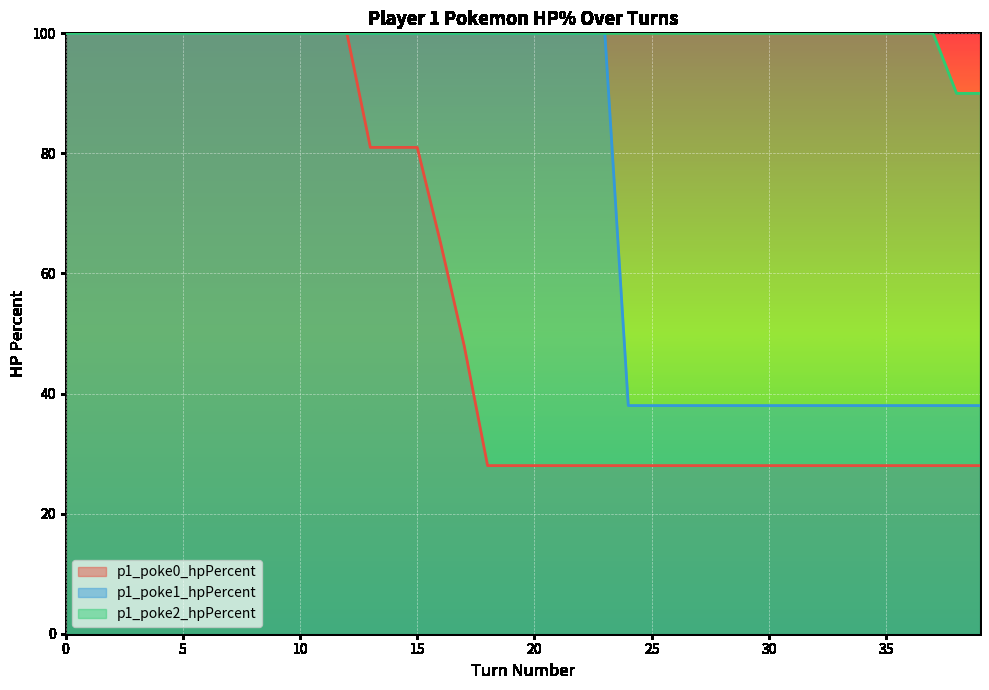

What is the total value across all series at 25?

166